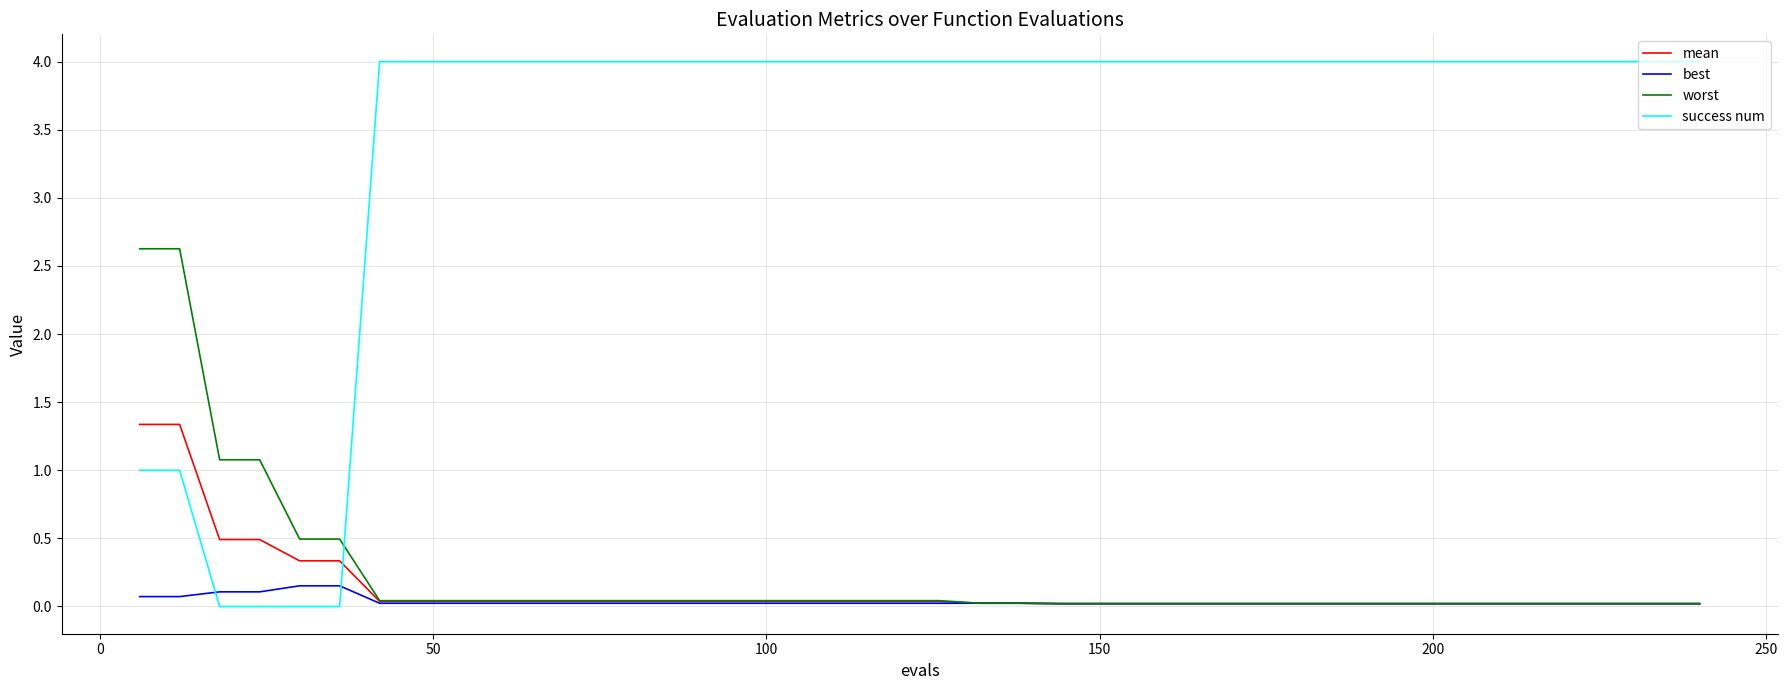

True or false: success num and worst intersect in this chart.

True